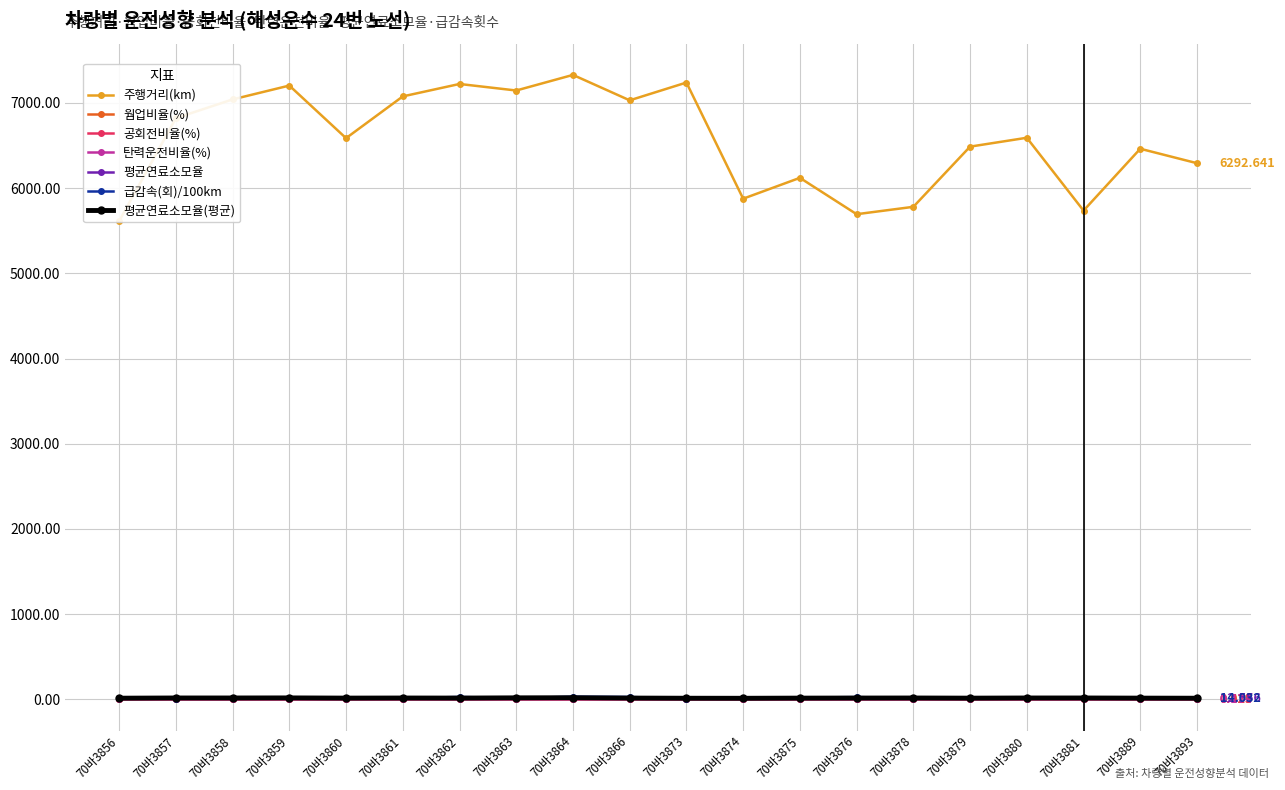

Rank the categories by 웜업비율(%) value from lowest to highest.

70바3875, 70바3893, 70바3861, 70바3862, 70바3880, 70바3864, 70바3858, 70바3874, 70바3866, 70바3863, 70바3878, 70바3857, 70바3889, 70바3879, 70바3859, 70바3856, 70바3876, 70바3881, 70바3860, 70바3873